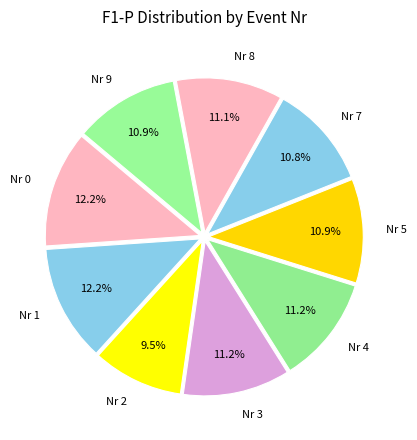

Which slice is the smallest?

Nr 2